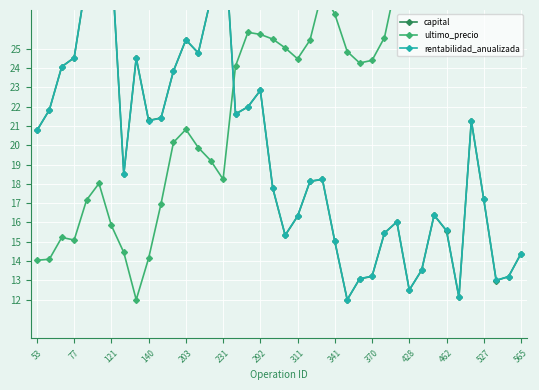

What is the value of the ultimo_precio point at the 28th from the left?

24.4